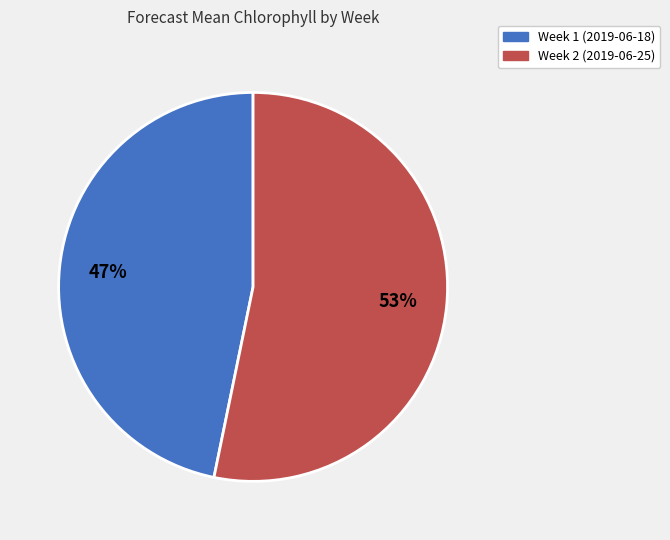

How many slices are in this pie chart?

2